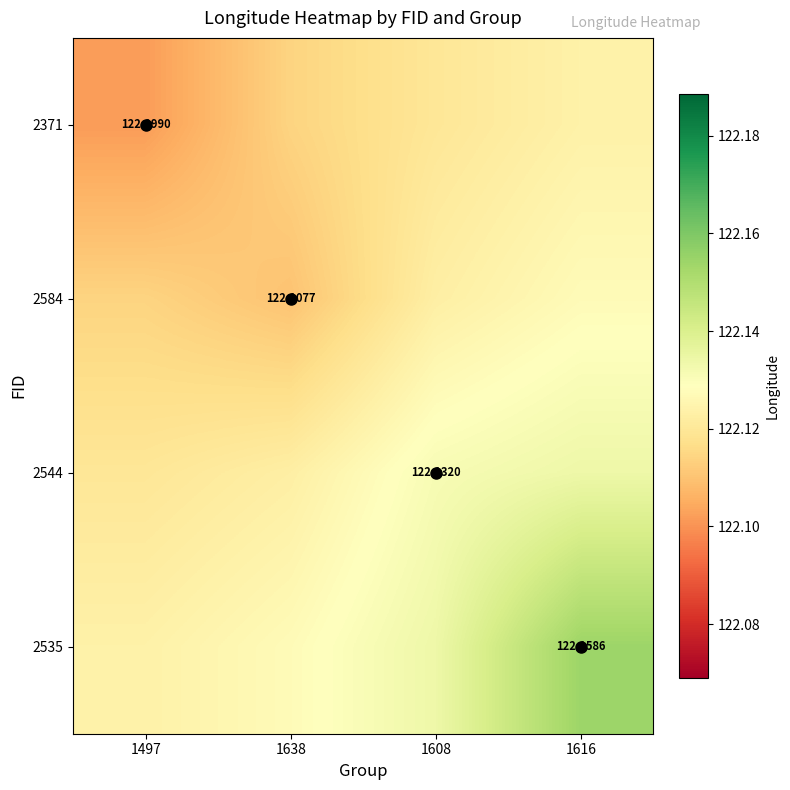

The 2584 series shows 203.7 at 1616. True or false?

False